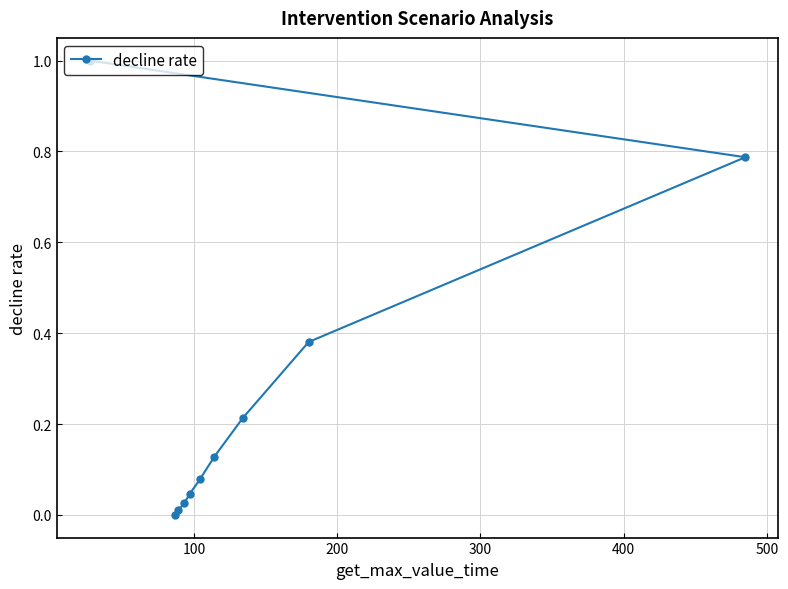

What is the maximum value shown in the chart?

1.0